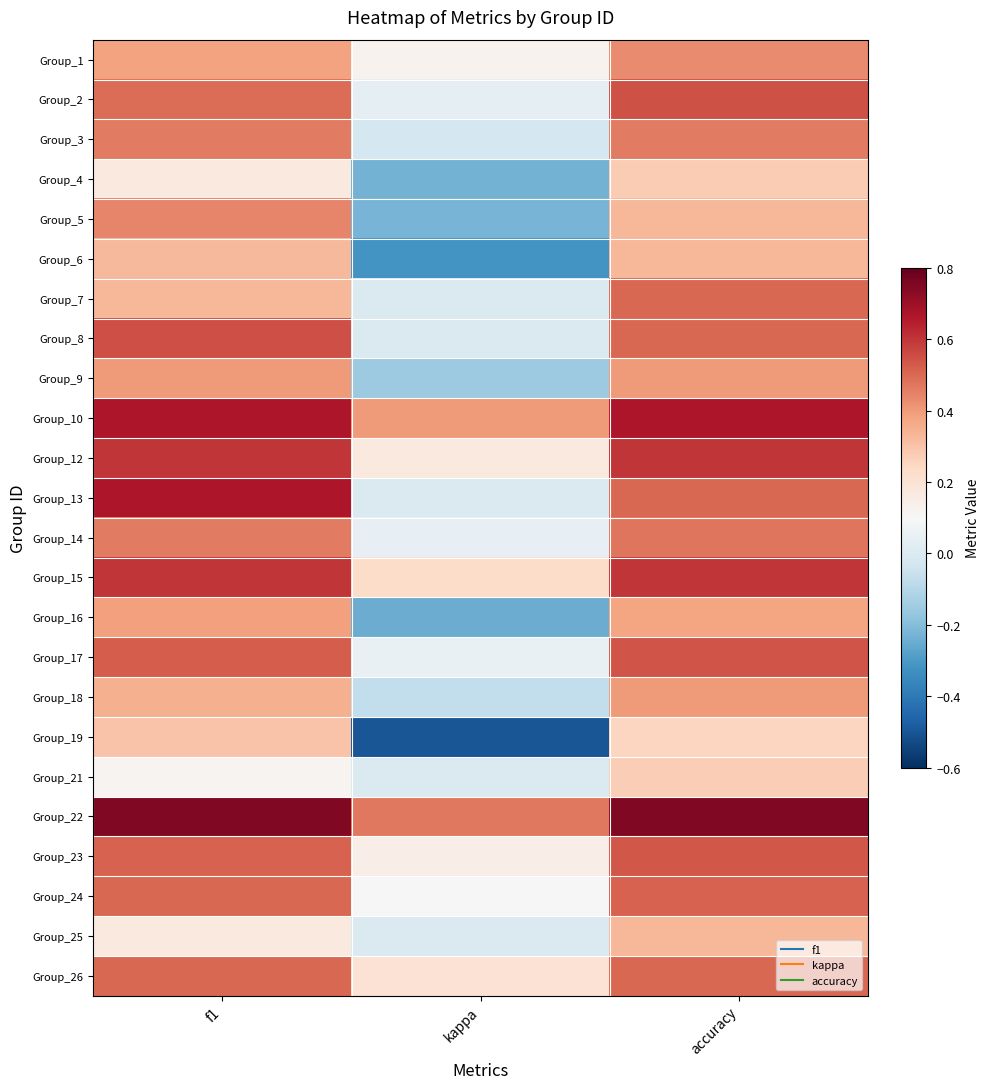

At kappa, list the series in order from smallest to largest.

Group_19, Group_6, Group_16, Group_4, Group_5, Group_9, Group_18, Group_3, Group_7, Group_8, Group_13, Group_21, Group_25, Group_2, Group_14, Group_17, Group_24, Group_1, Group_23, Group_12, Group_26, Group_15, Group_10, Group_22